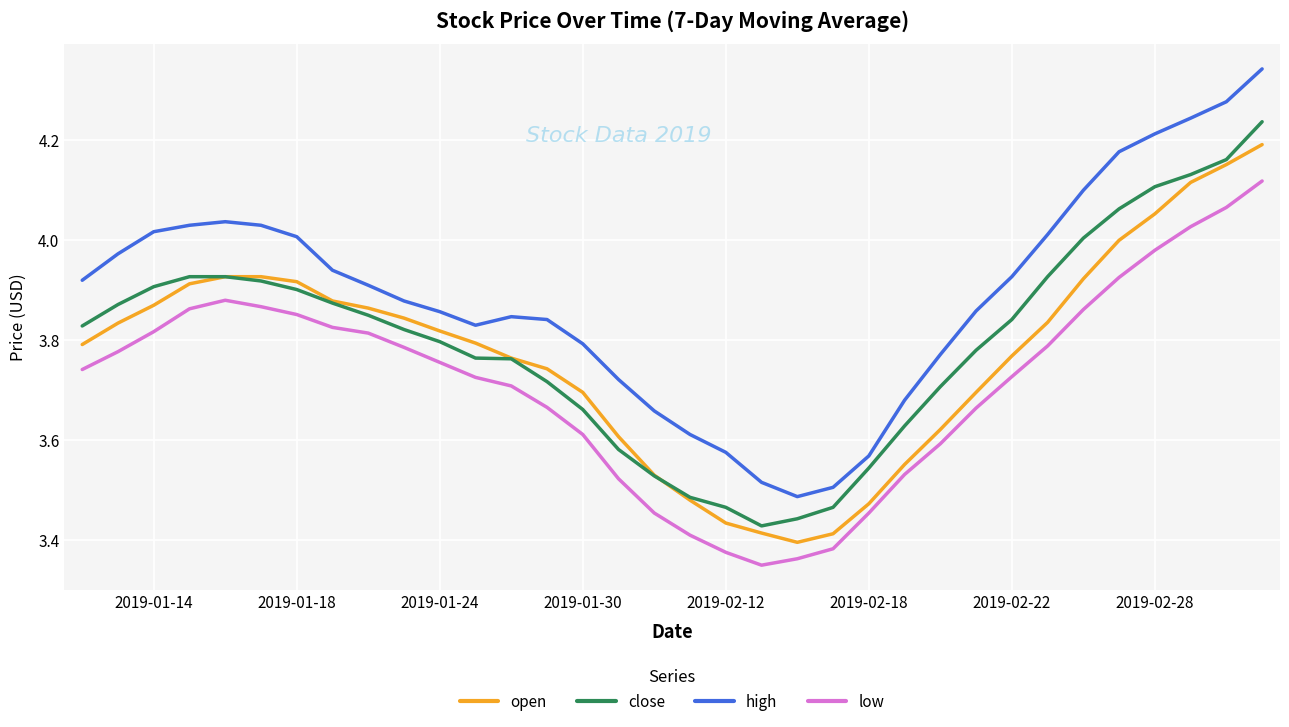

List the series in order of their peak value, lowest first.

low, open, close, high